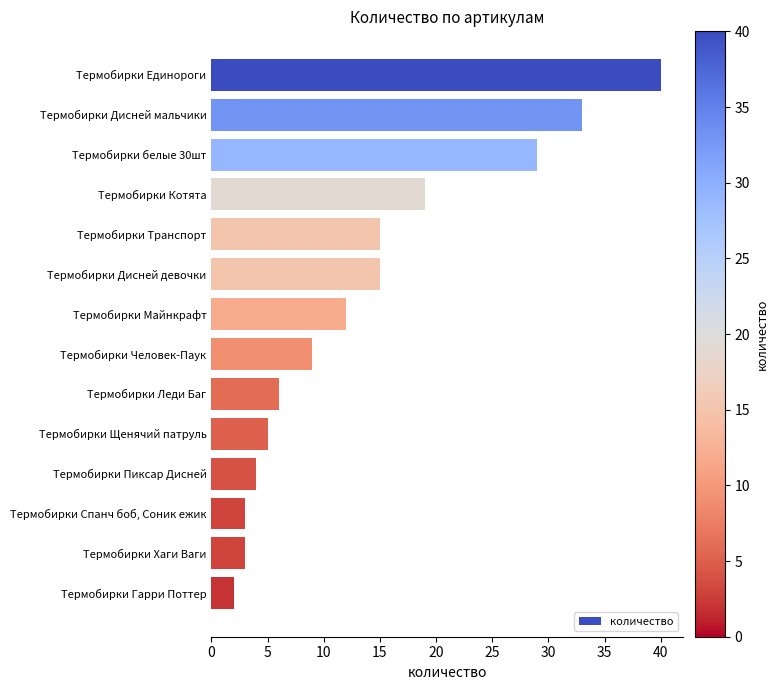

Reading top to bottom, what are all the values shown in this chart?

40	33	29	19	15	15	12	9	6	5	4	3	3	2